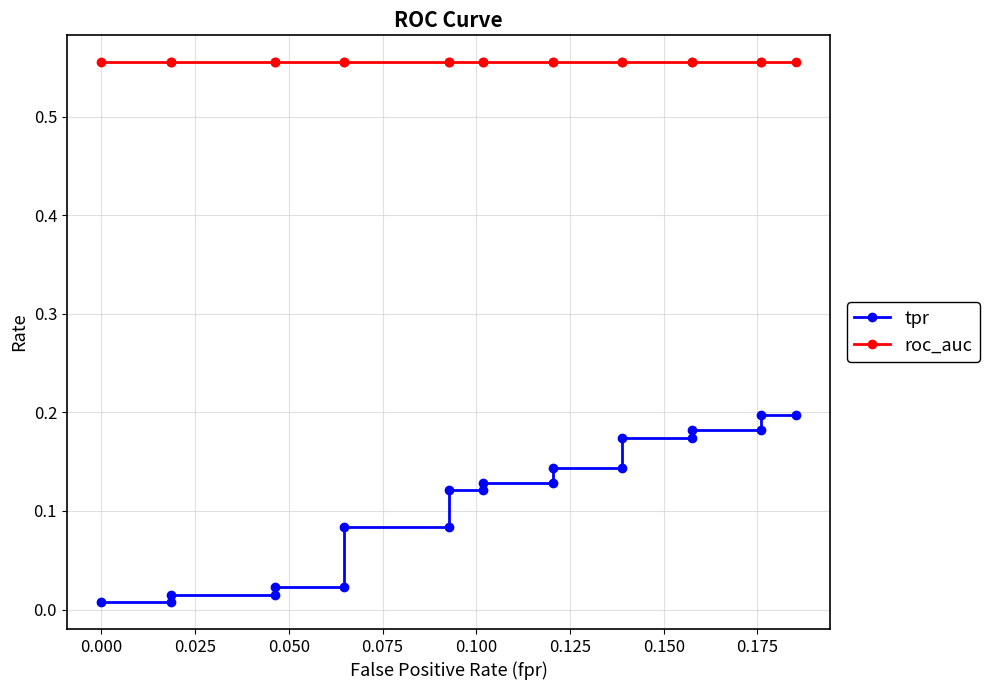

True or false: roc_auc and tpr intersect in this chart.

False